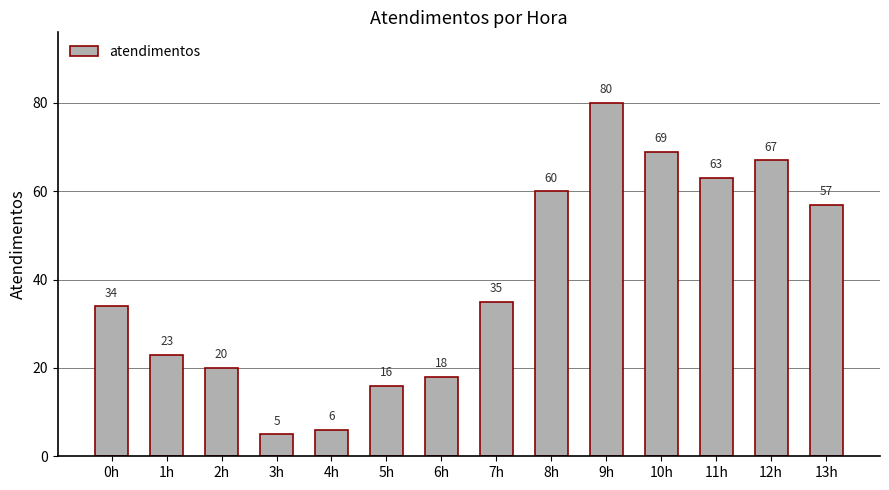

Reading right to left, transcribe all the data shown in this chart.

57	67	63	69	80	60	35	18	16	6	5	20	23	34